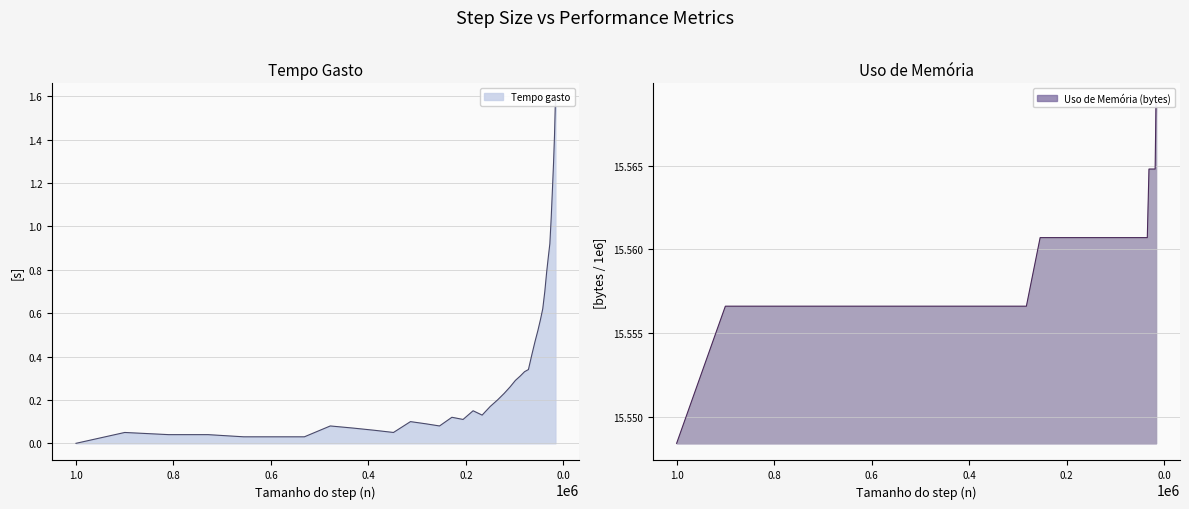

Which category has the highest value in the Uso de Memoria (bytes) series?

16427